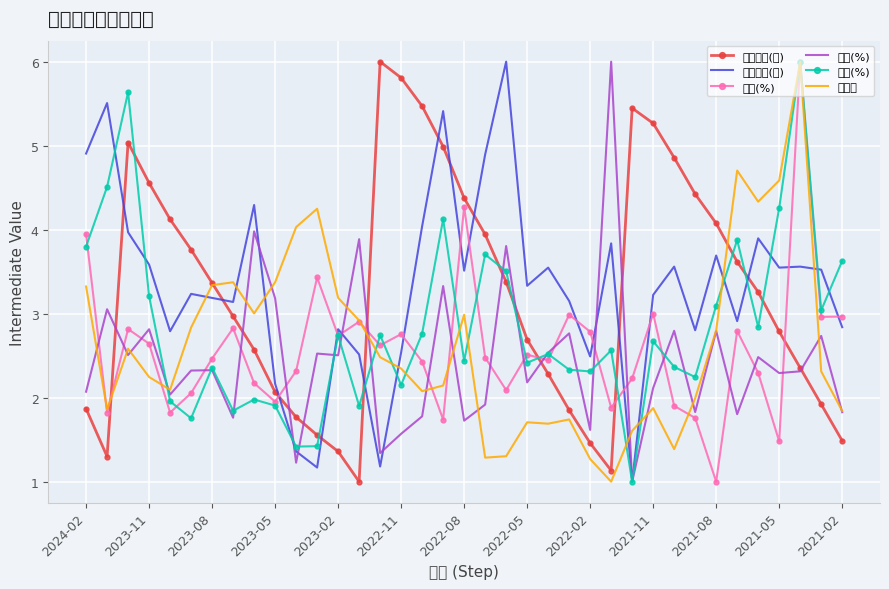

How many data points in 年增(%) are above 2?

28